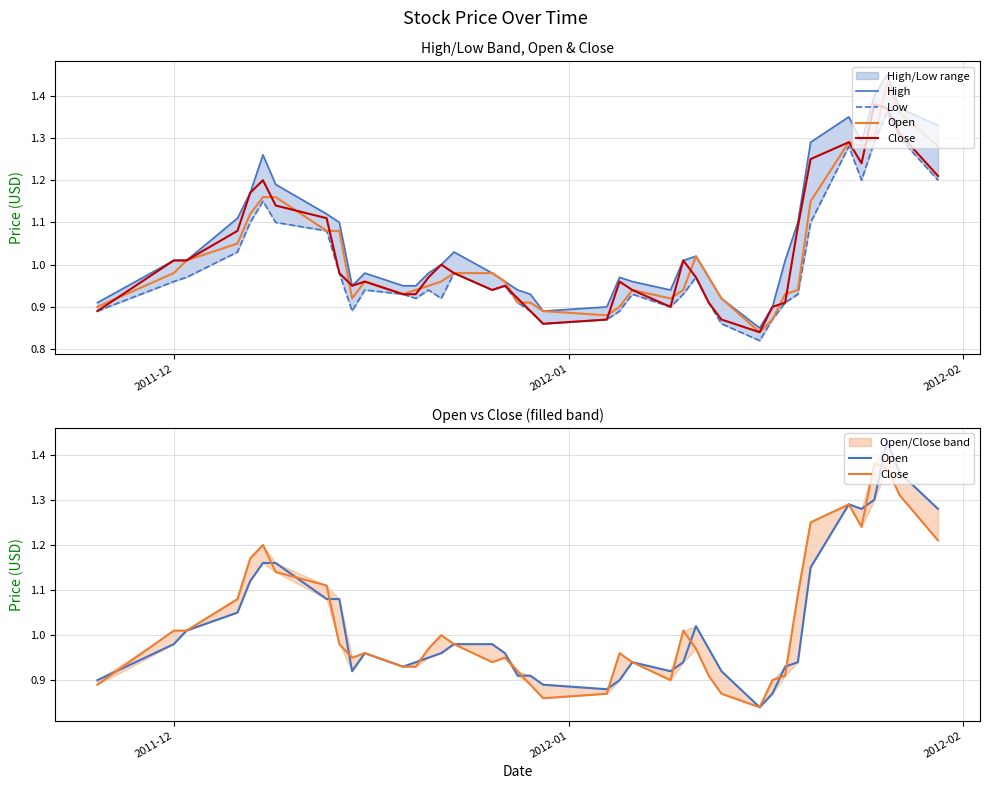

True or false: Low and Close intersect in this chart.

False